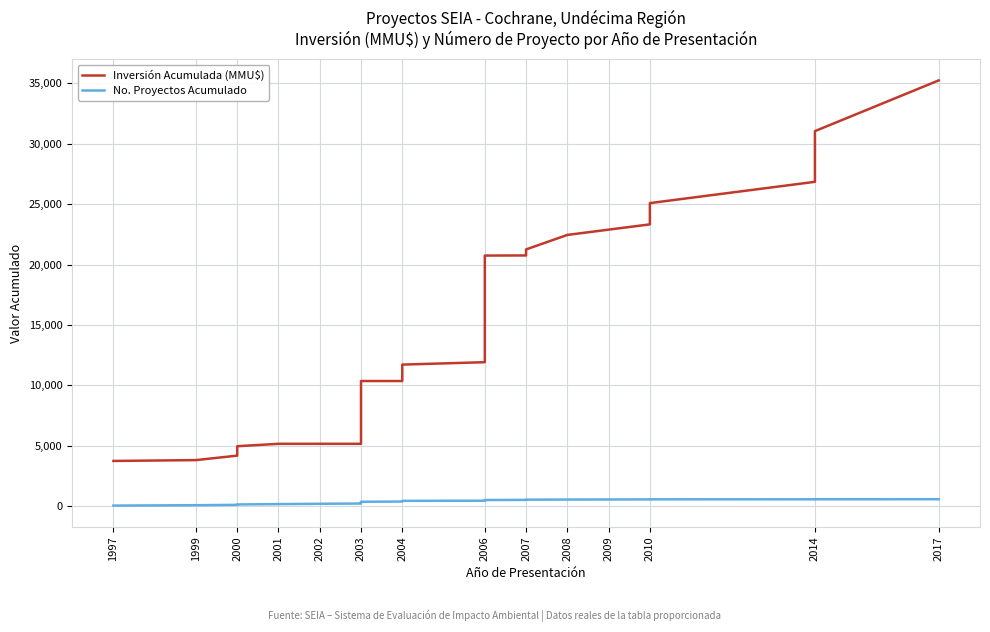

Which series has the widest spread of values?

Inversión Acumulada (MMU$)